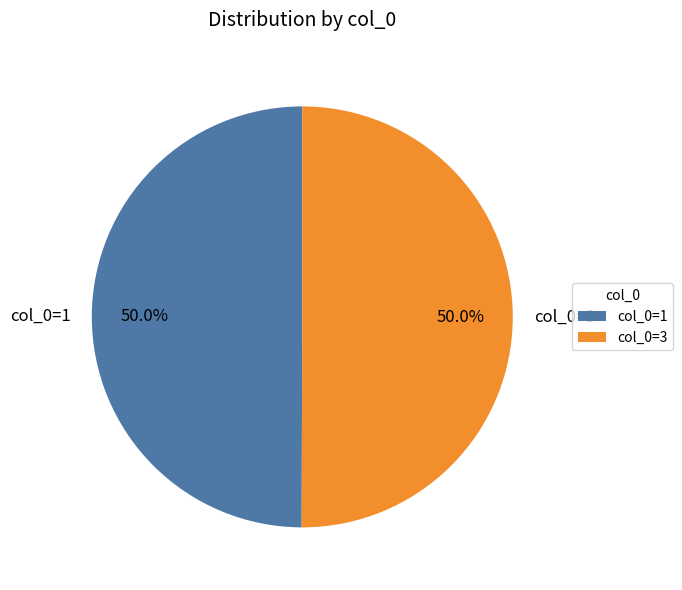

What is the ratio of the value at col_0=3 to the value at col_0=1?

1.0